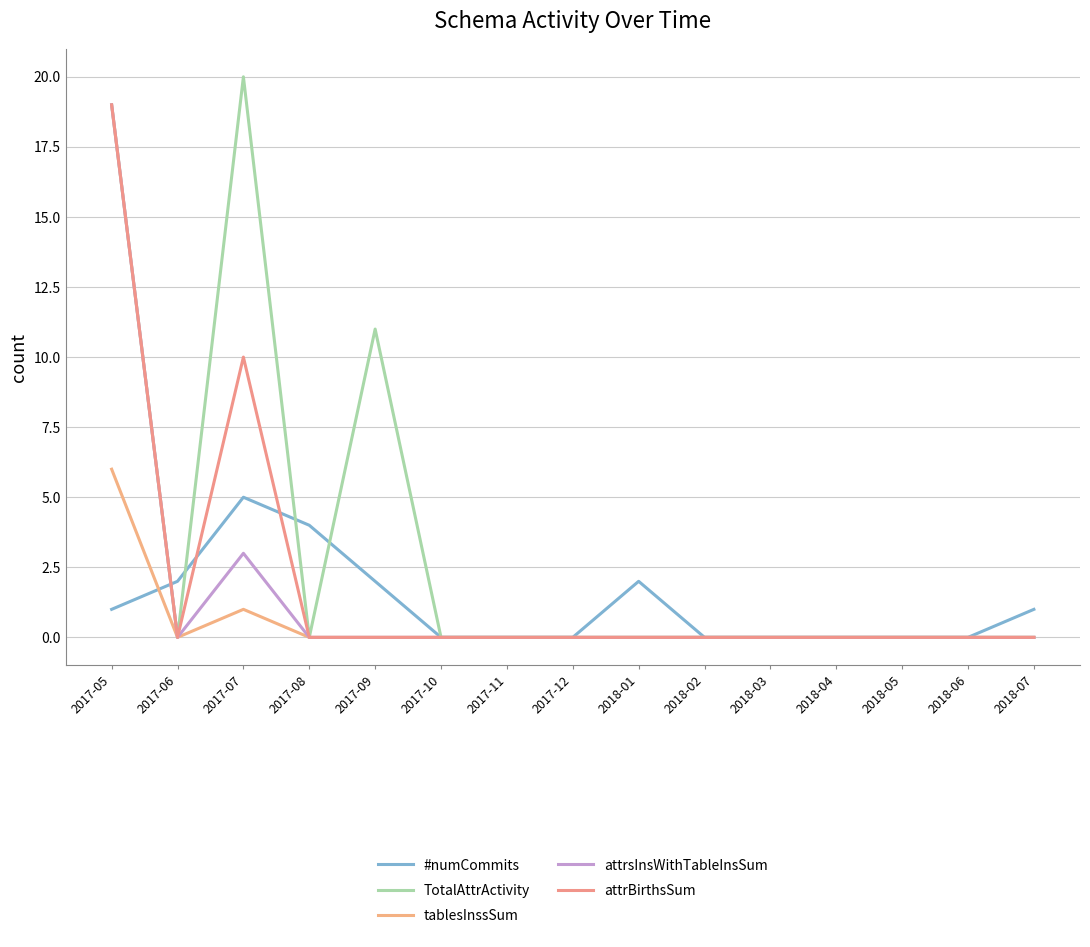

Is it true that tablesInssSum equals 0 at 2017-07?

False